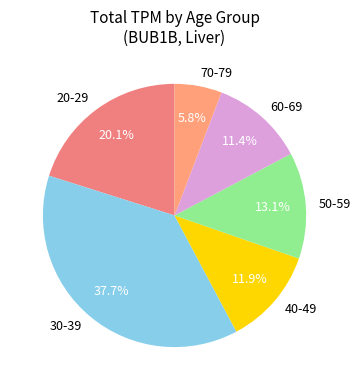

Combined, what portion of the pie is 60-69 and 50-59?

24.5%